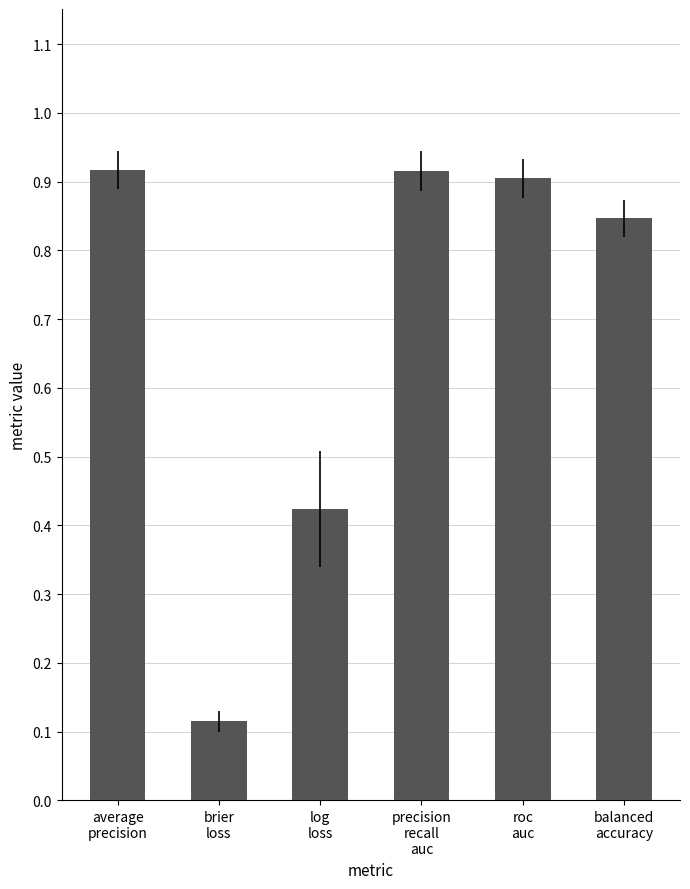

Count the values in the range 0 to 1.

6